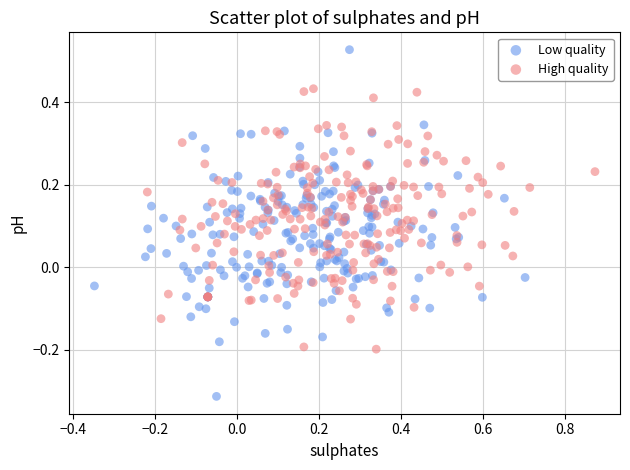

Which series reaches the minimum Y coordinate?

Low quality